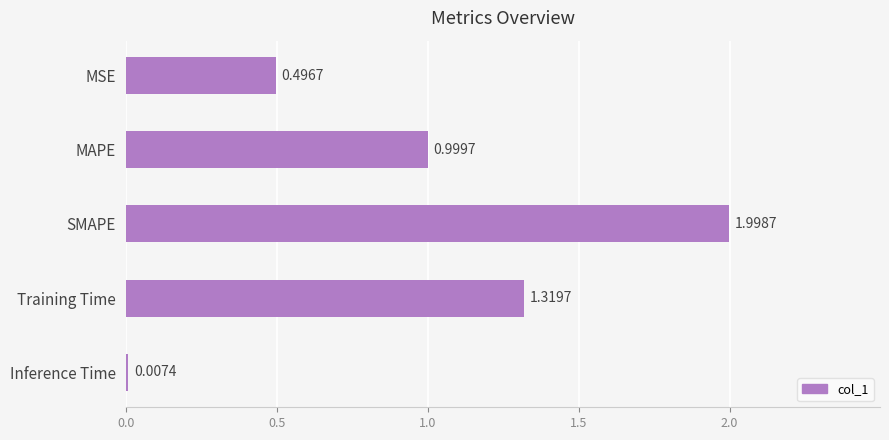

Between MAPE and Training Time, which is larger?

Training Time